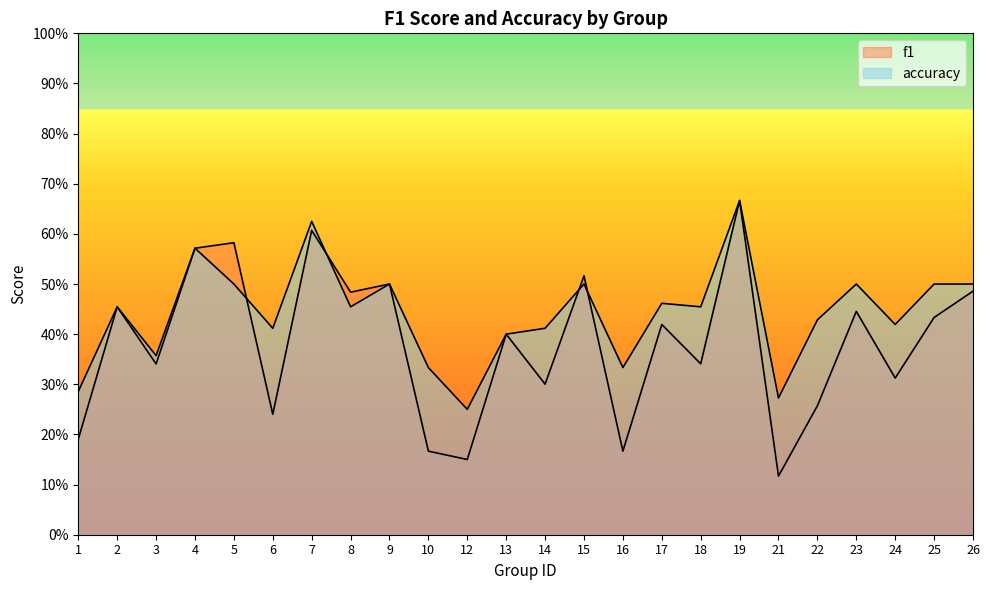

List the labels in order of f1 value, largest first.

19, 7, 5, 4, 15, 9, 26, 8, 2, 23, 25, 17, 13, 18, 3, 24, 14, 22, 6, 1, 10, 16, 12, 21